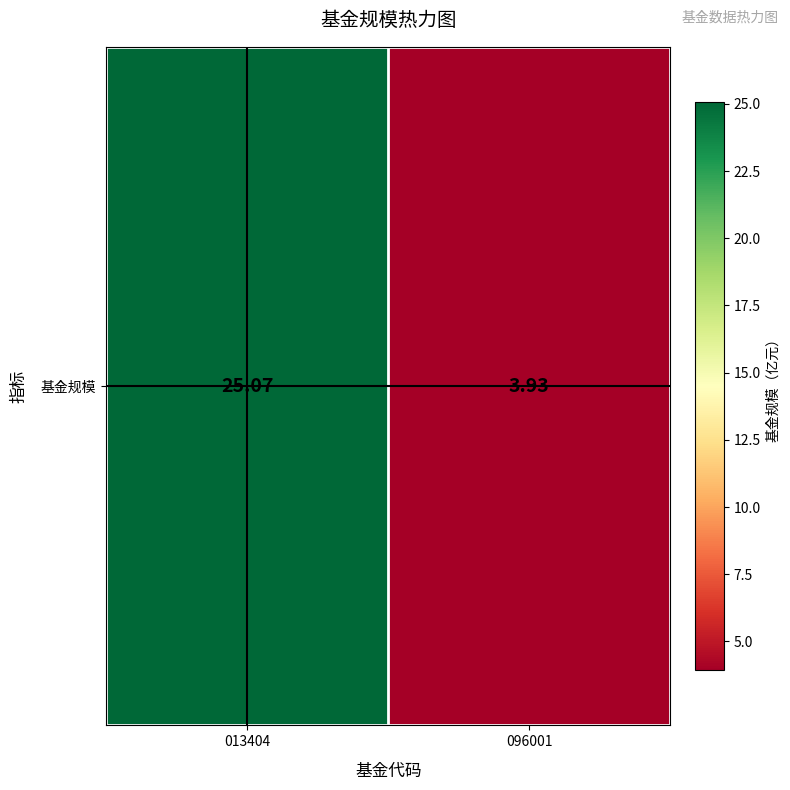

What is the maximum value shown in the chart?

25.1